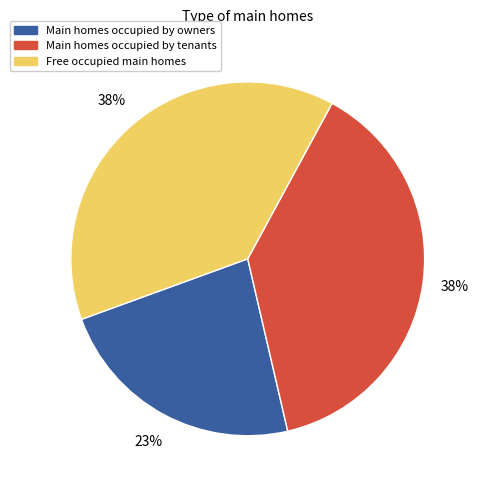

To the nearest percent, what is the combined percentage of Free occupied main homes and Main homes occupied by owners?

62%